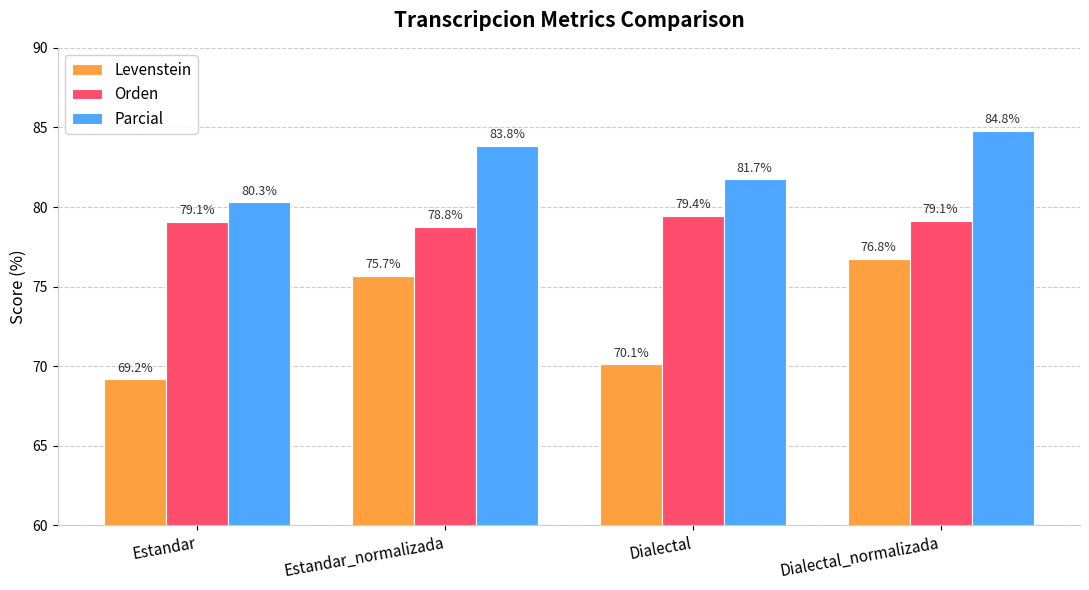

What position from the left is Dialectal_normalizada?

4